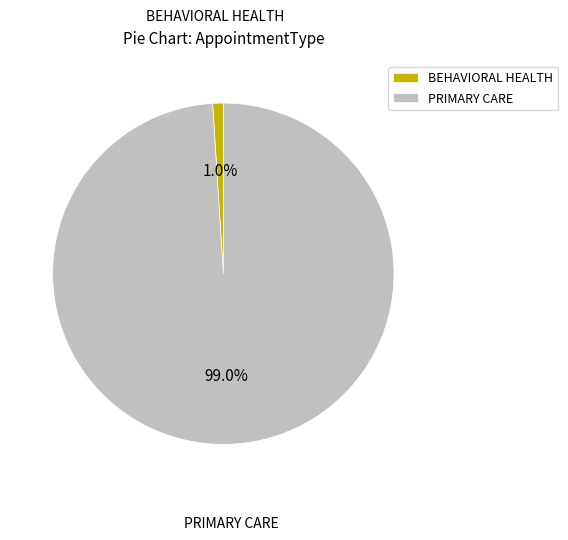

To the nearest percent, what portion does BEHAVIORAL HEALTH represent?

1%